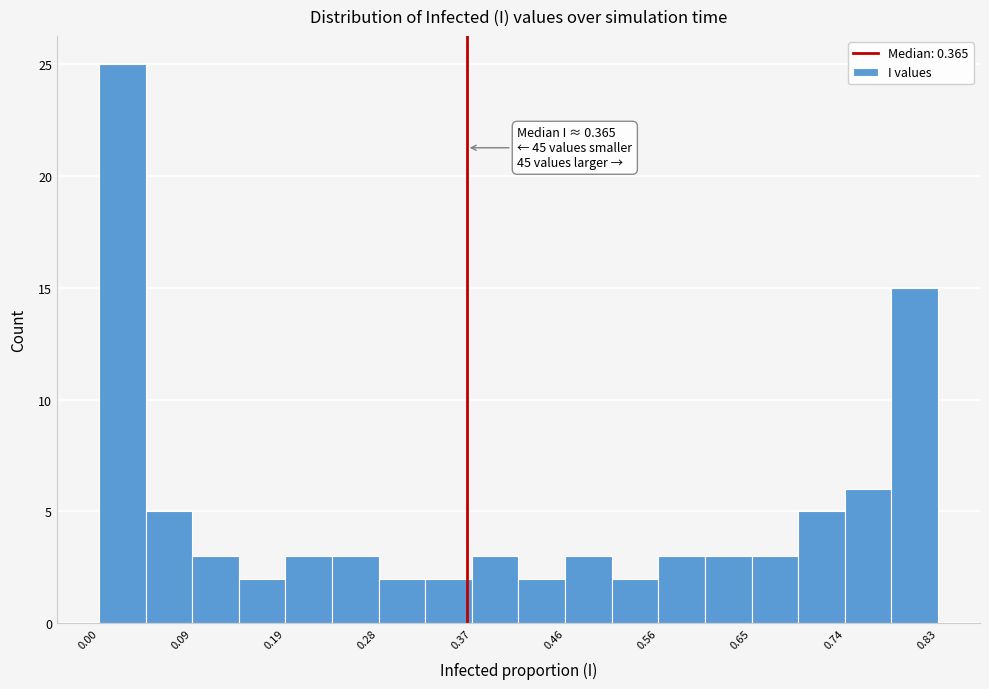

Over which range of the x-axis is the bar tallest?

0.00 to 0.05